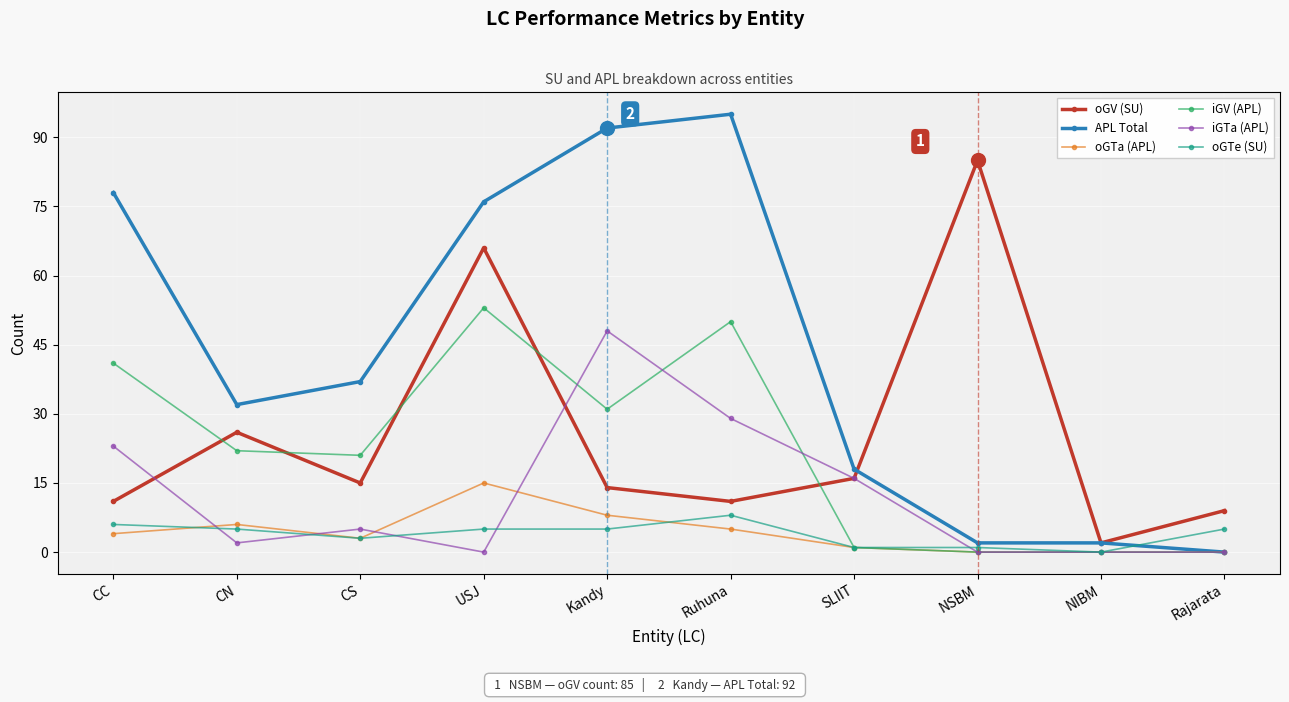

Reading right to left, extract all data points from this chart.

oGV (SU): Rajarata=9	NIBM=2	NSBM=85	SLIIT=16	Ruhuna=11	Kandy=14	USJ=66	CS=15	CN=26	CC=11
APL Total: Rajarata=0	NIBM=2	NSBM=2	SLIIT=18	Ruhuna=95	Kandy=92	USJ=76	CS=37	CN=32	CC=78
oGTa (APL): Rajarata=0	NIBM=0	NSBM=0	SLIIT=1	Ruhuna=5	Kandy=8	USJ=15	CS=3	CN=6	CC=4
iGV (APL): Rajarata=0	NIBM=0	NSBM=0	SLIIT=1	Ruhuna=50	Kandy=31	USJ=53	CS=21	CN=22	CC=41
iGTa (APL): Rajarata=0	NIBM=0	NSBM=0	SLIIT=16	Ruhuna=29	Kandy=48	USJ=0	CS=5	CN=2	CC=23
oGTe (SU): Rajarata=5	NIBM=0	NSBM=1	SLIIT=1	Ruhuna=8	Kandy=5	USJ=5	CS=3	CN=5	CC=6